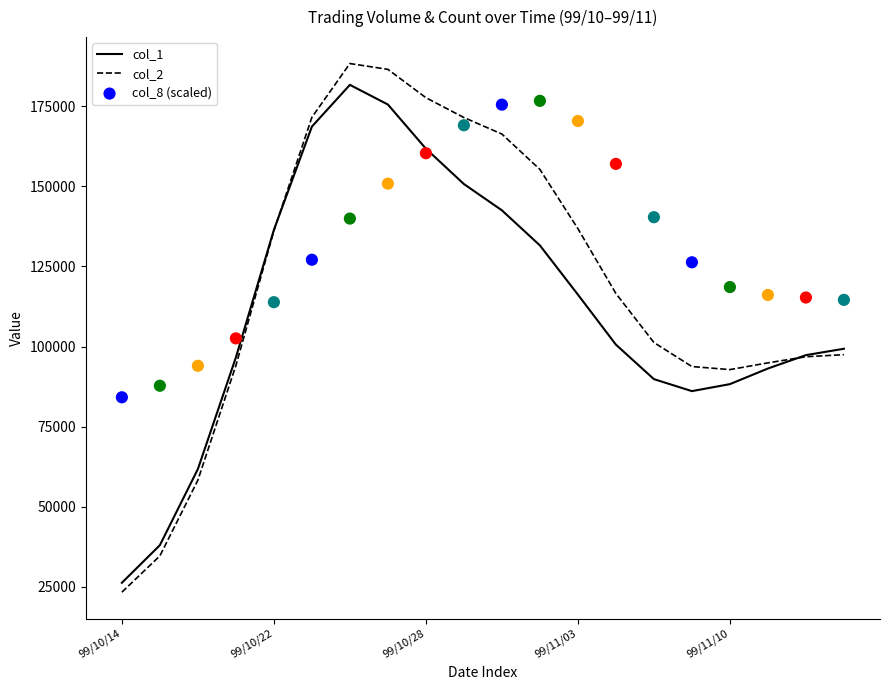

At which category is the sum across all series the highest?

7